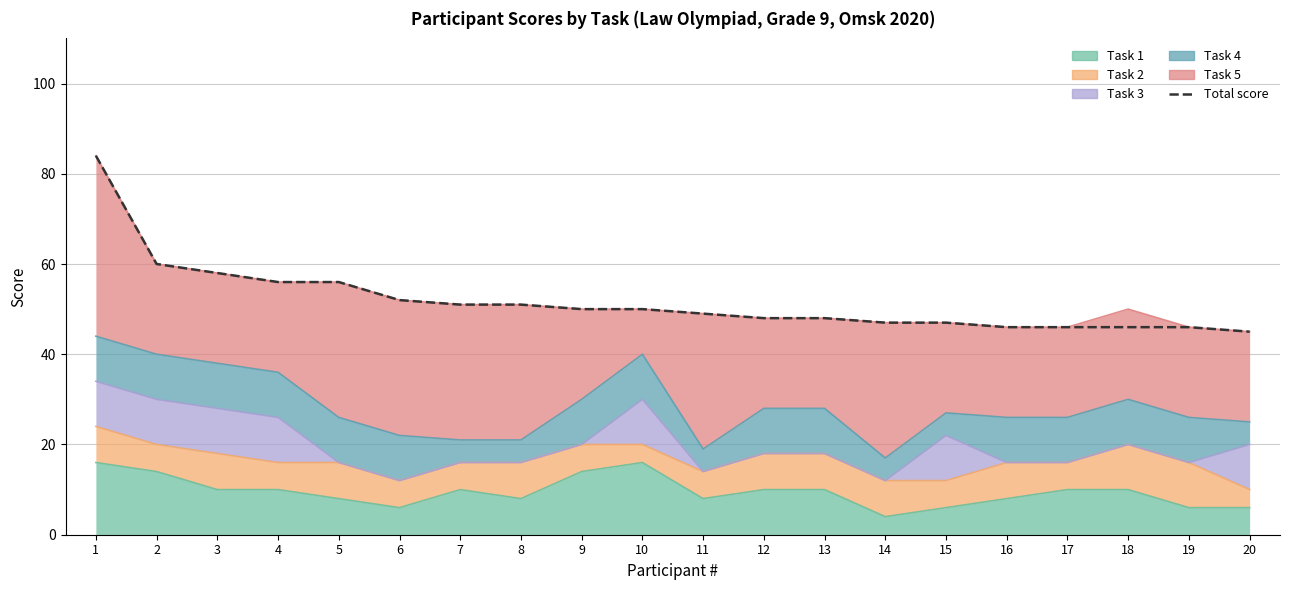

What is the sum of all values?

1036